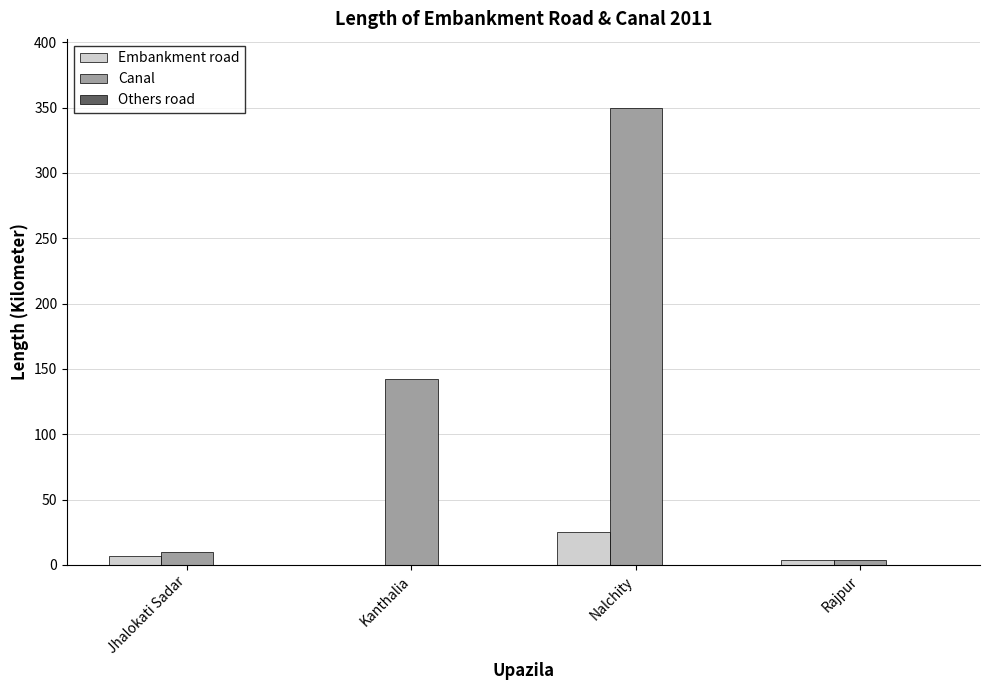

What is the difference between the Canal values at Kanthalia and Nalchity?

208.0